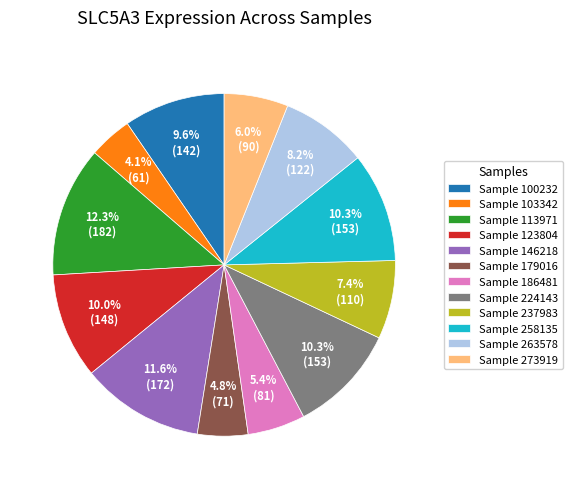

Count the number of slices in the pie.

12